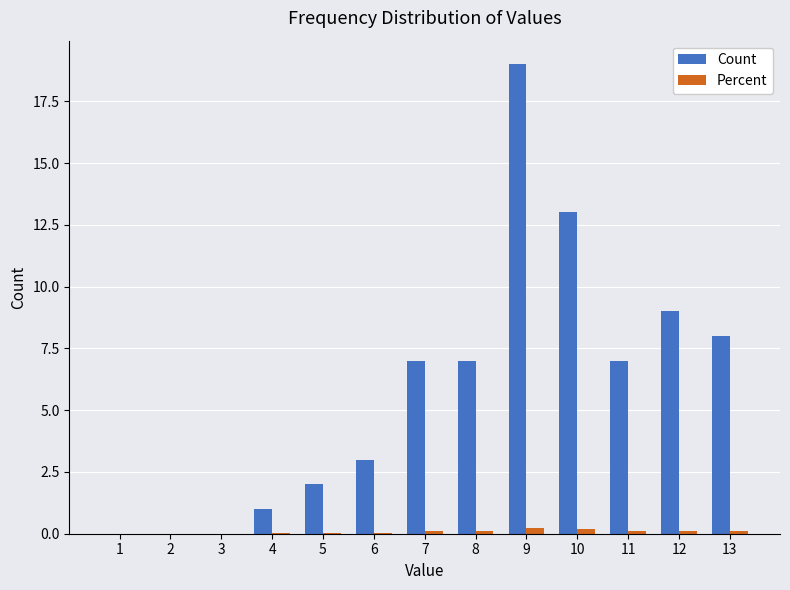

What is the maximum value shown in the chart?

19.0